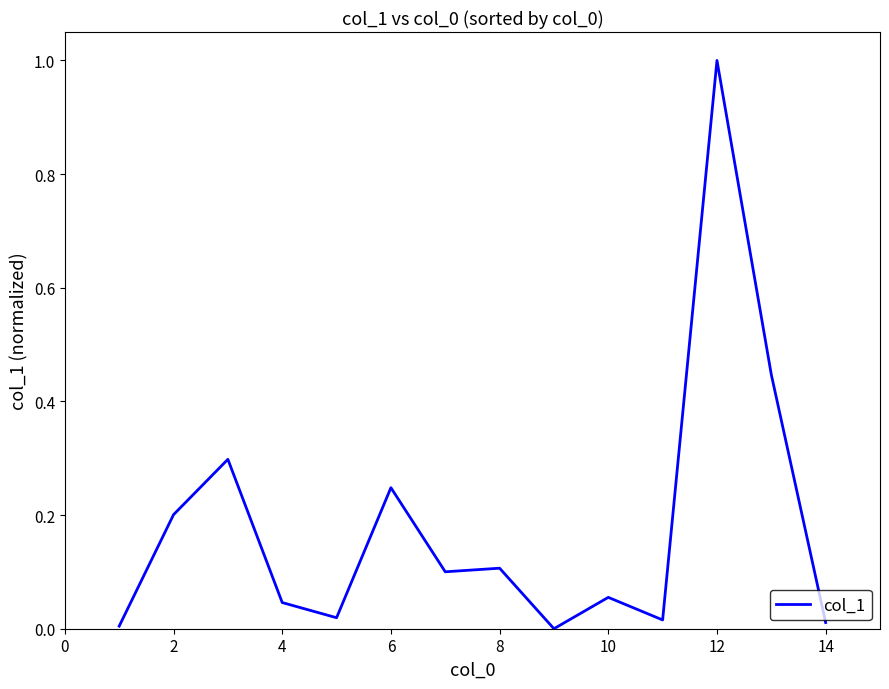

What is the difference between the maximum and minimum values?

1.0